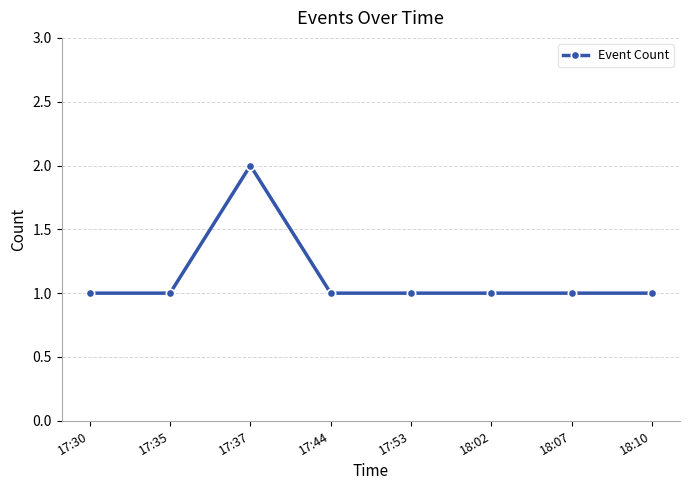

Read the value at 17:44.

1